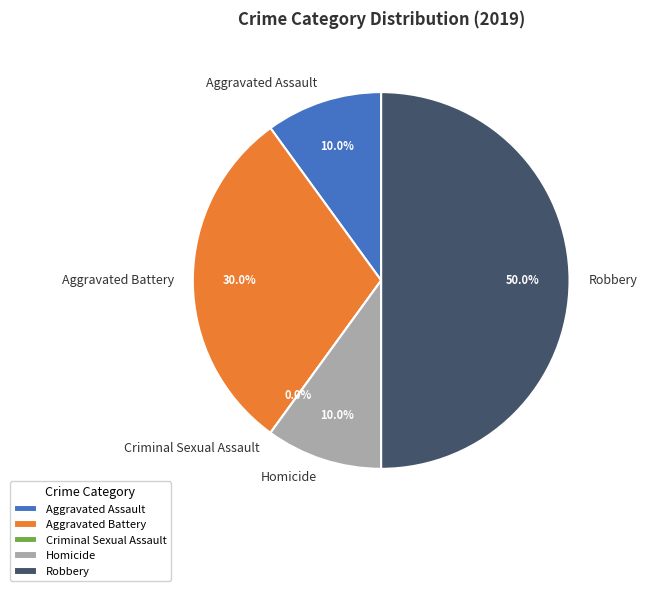

Which slice is the largest?

Robbery